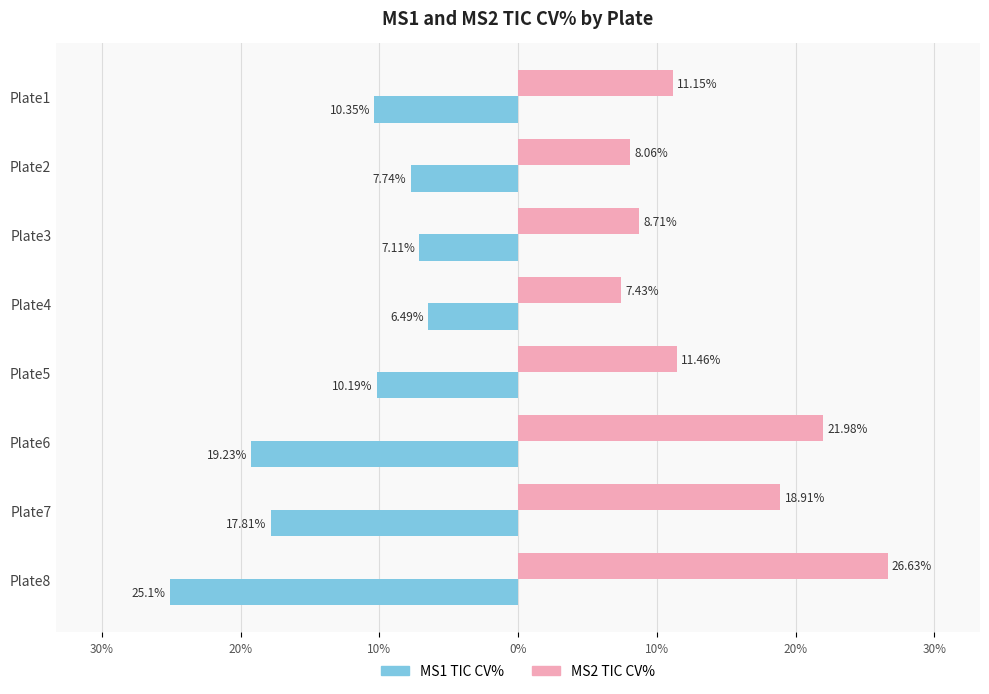

What are all the series names shown in the legend?

MS1 TIC CV%, MS2 TIC CV%